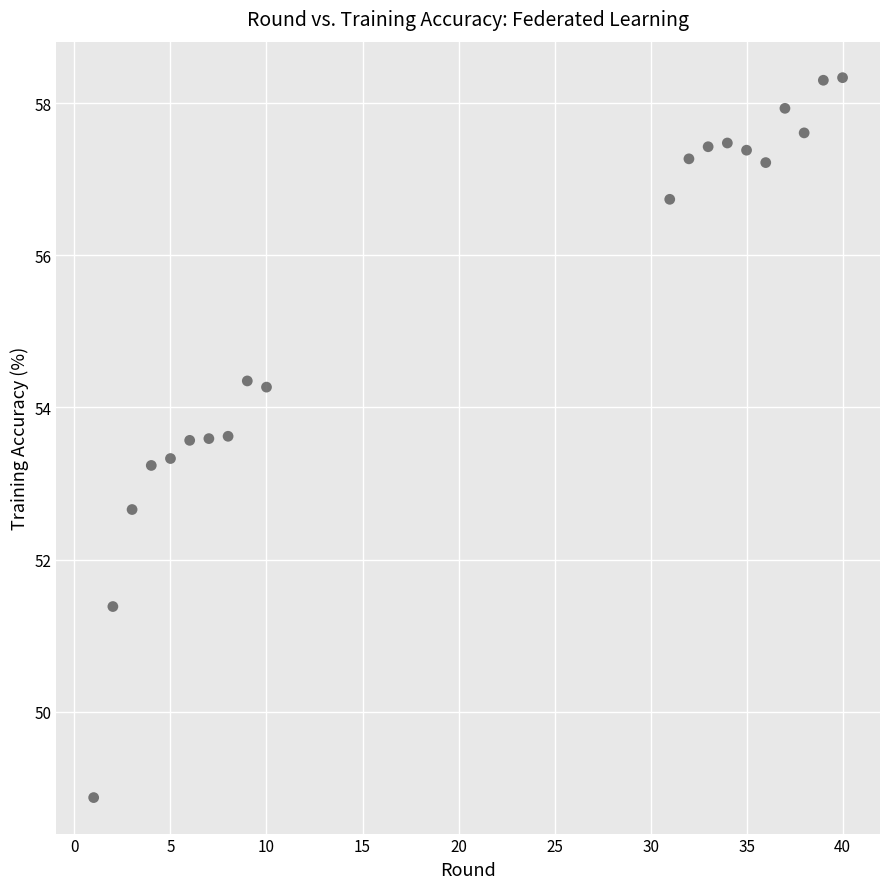

What is the range of X values (max minus min)?

39.0